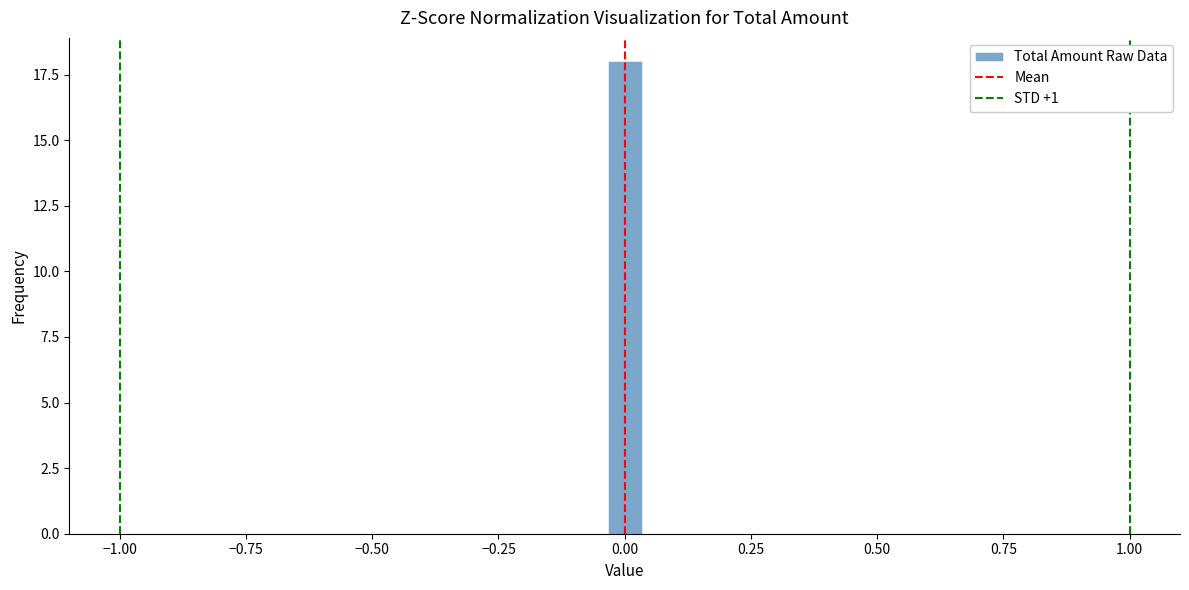

Read against the x-axis, roughly where is the centre of the tallest bar?

0.00